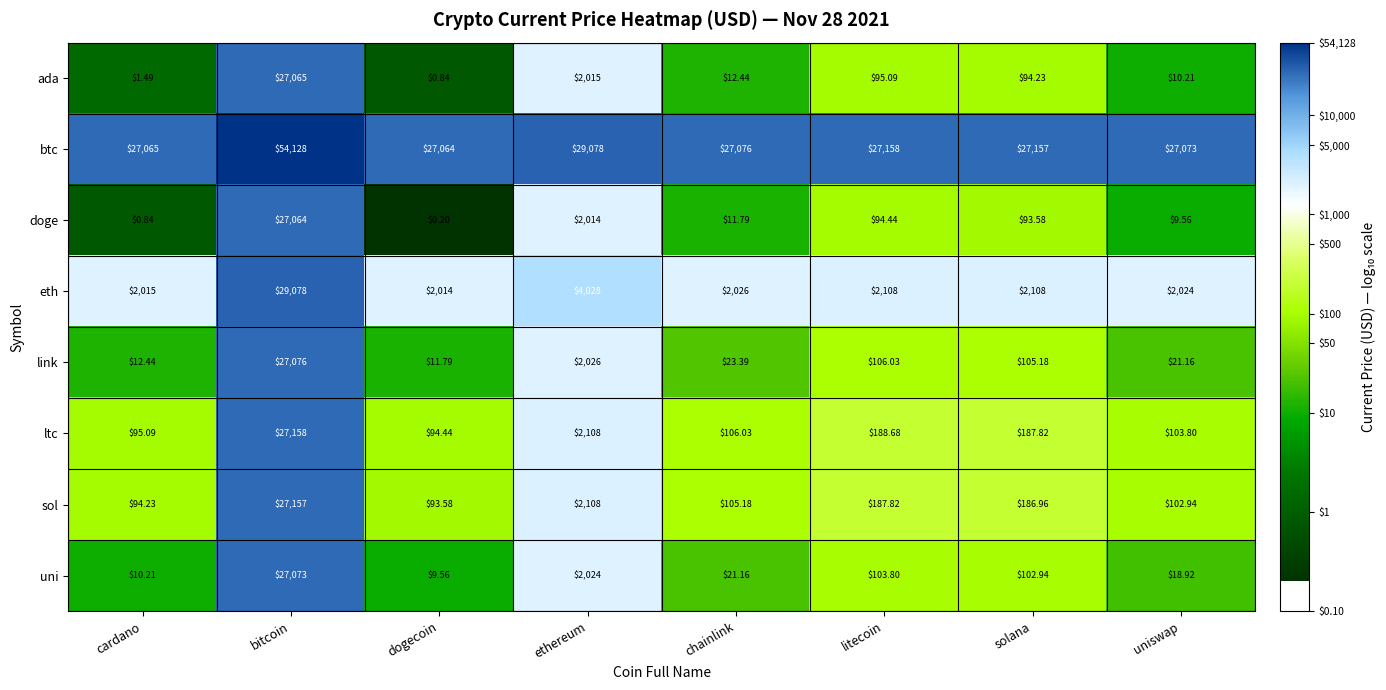

Which series has the widest spread of values?

link